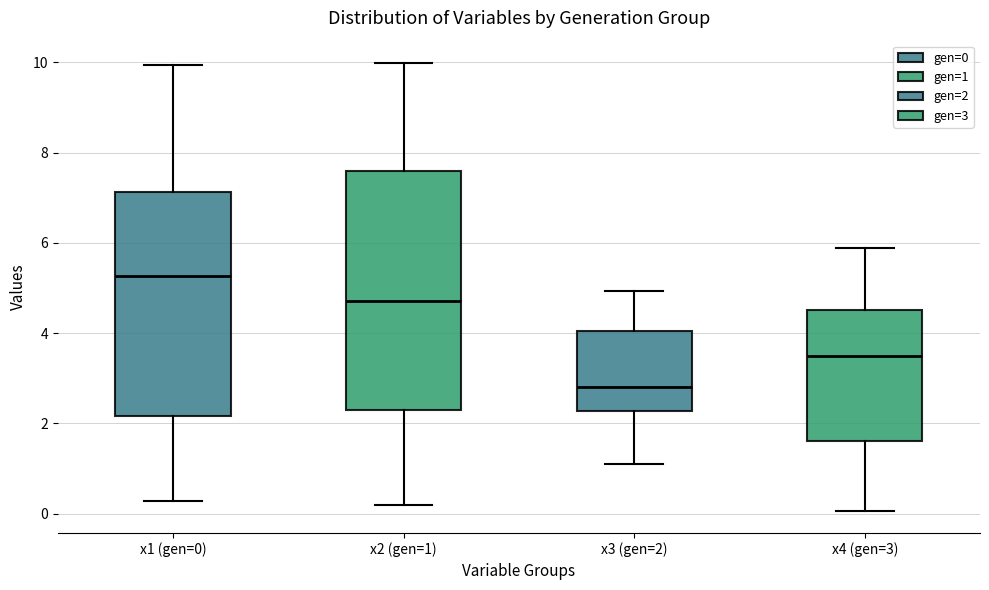

Comparing the boxes themselves (not the whiskers), which one is the tallest?

x2 (gen=1)